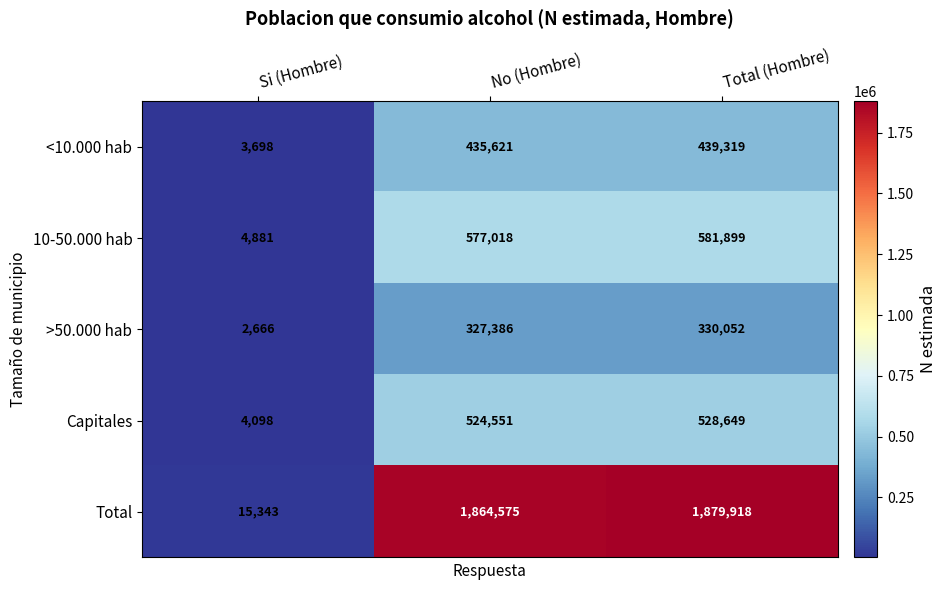

Which series has the widest spread of values?

Total